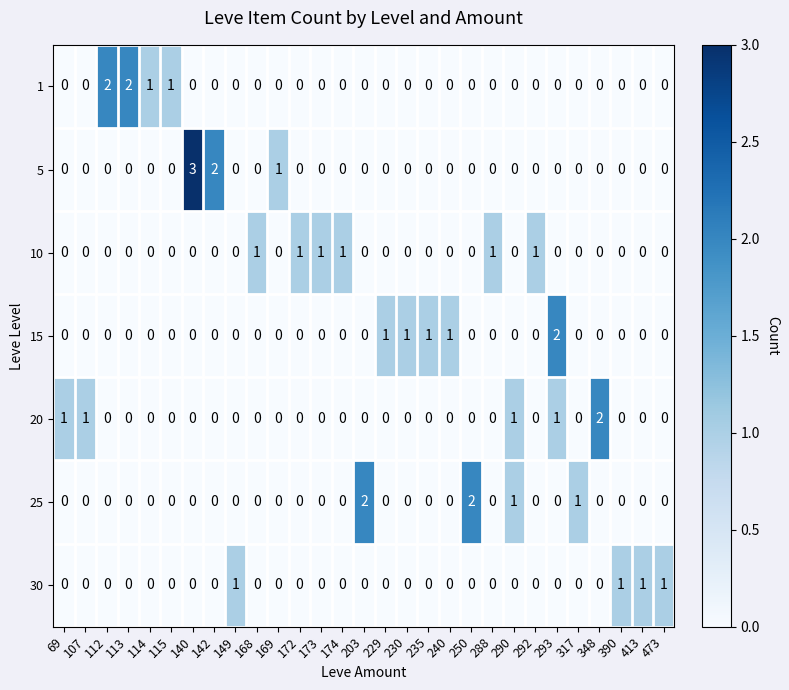

How many distinct data groups are displayed?

7